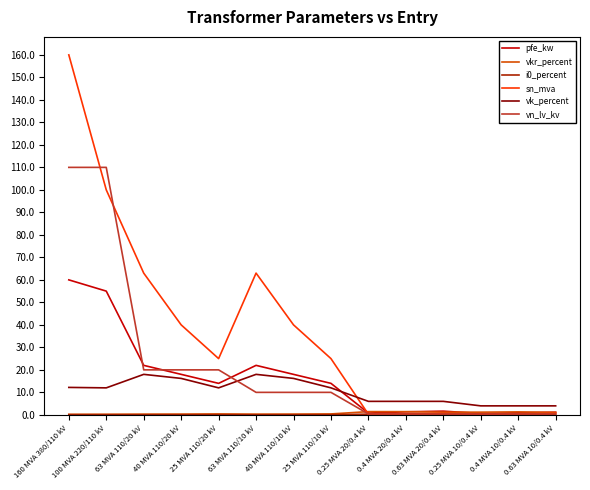

Which series has the largest total across all categories?

sn_mva